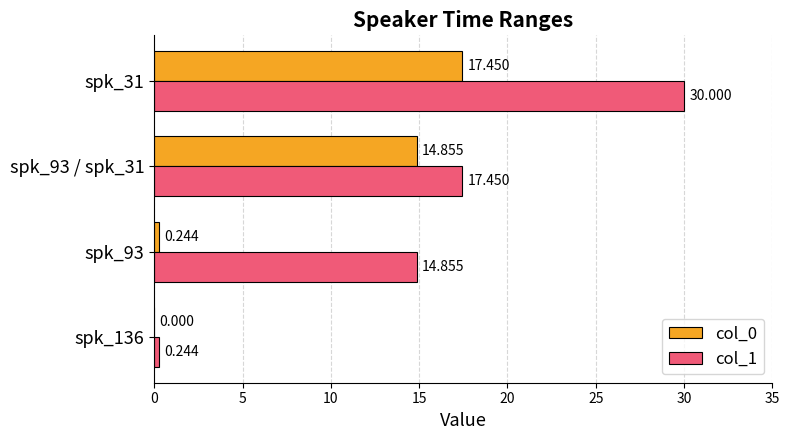

Is the value of col_0 at spk_93 / spk_31 greater than the value of col_1 at spk_136?

Yes